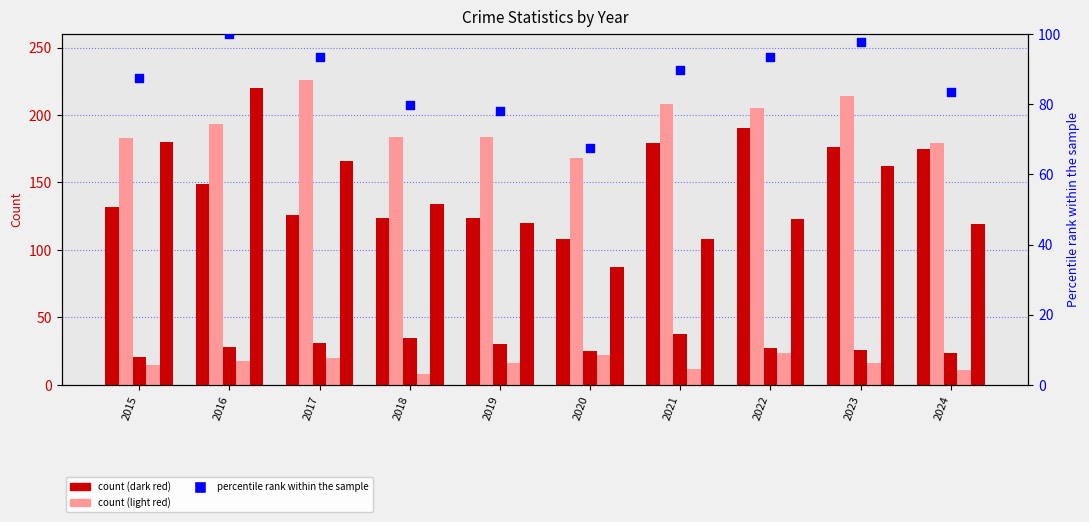

Which series has the widest spread of Y values?

Robbery